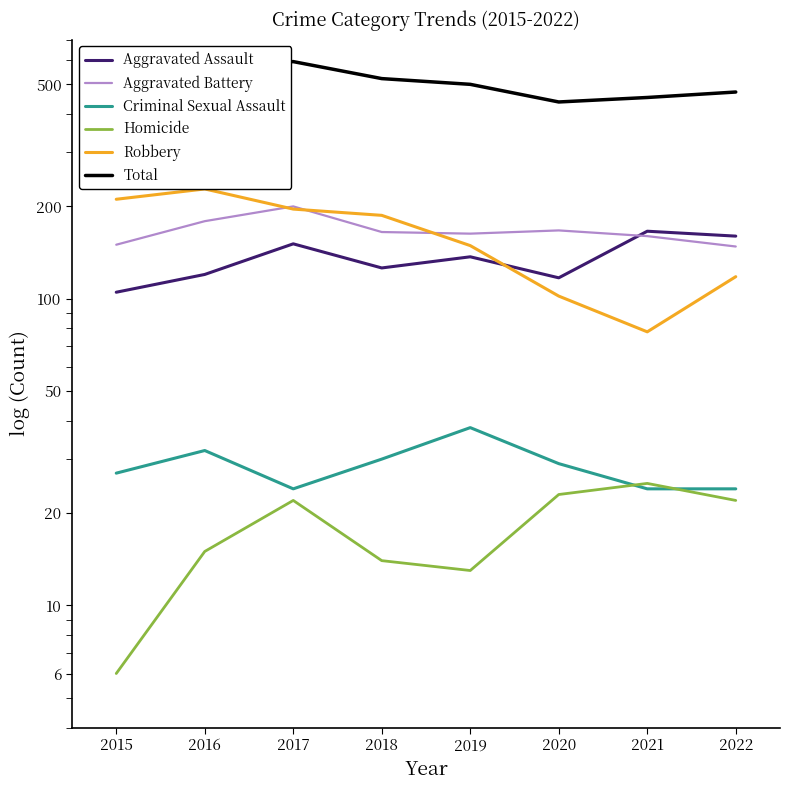

True or false: Aggravated Battery and Total cross at least once.

False